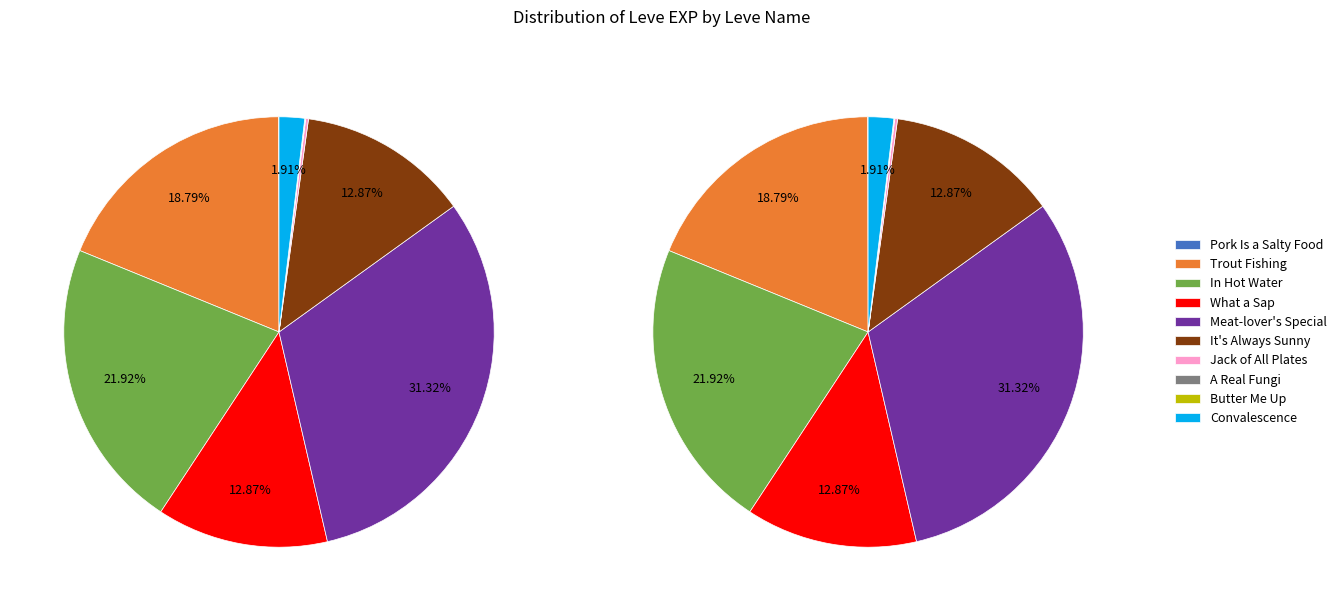

Is there any slice that represents more than half of the pie?

No